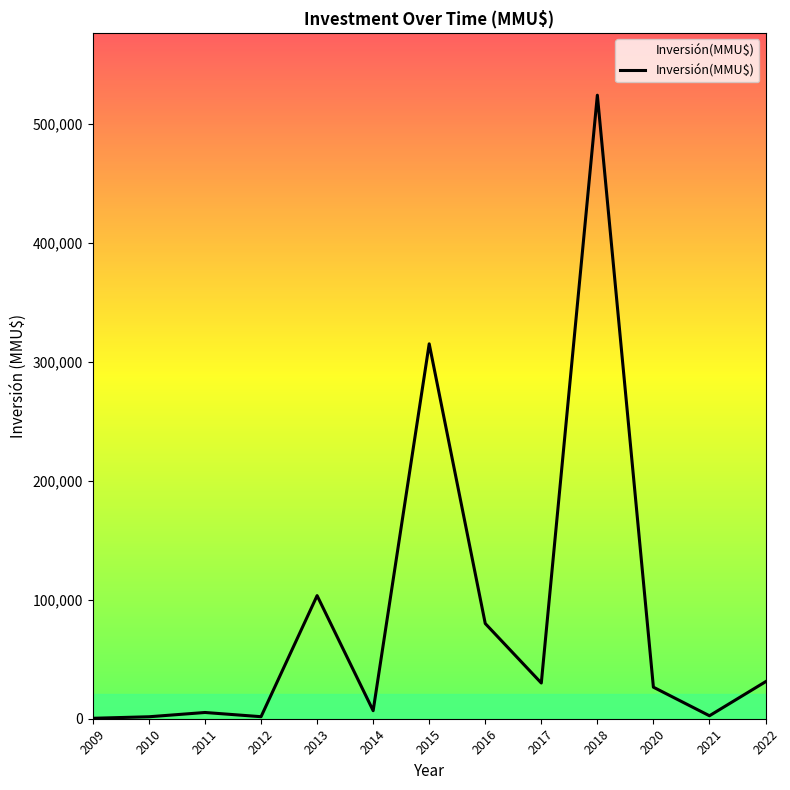

What is the greatest value displayed?

523903